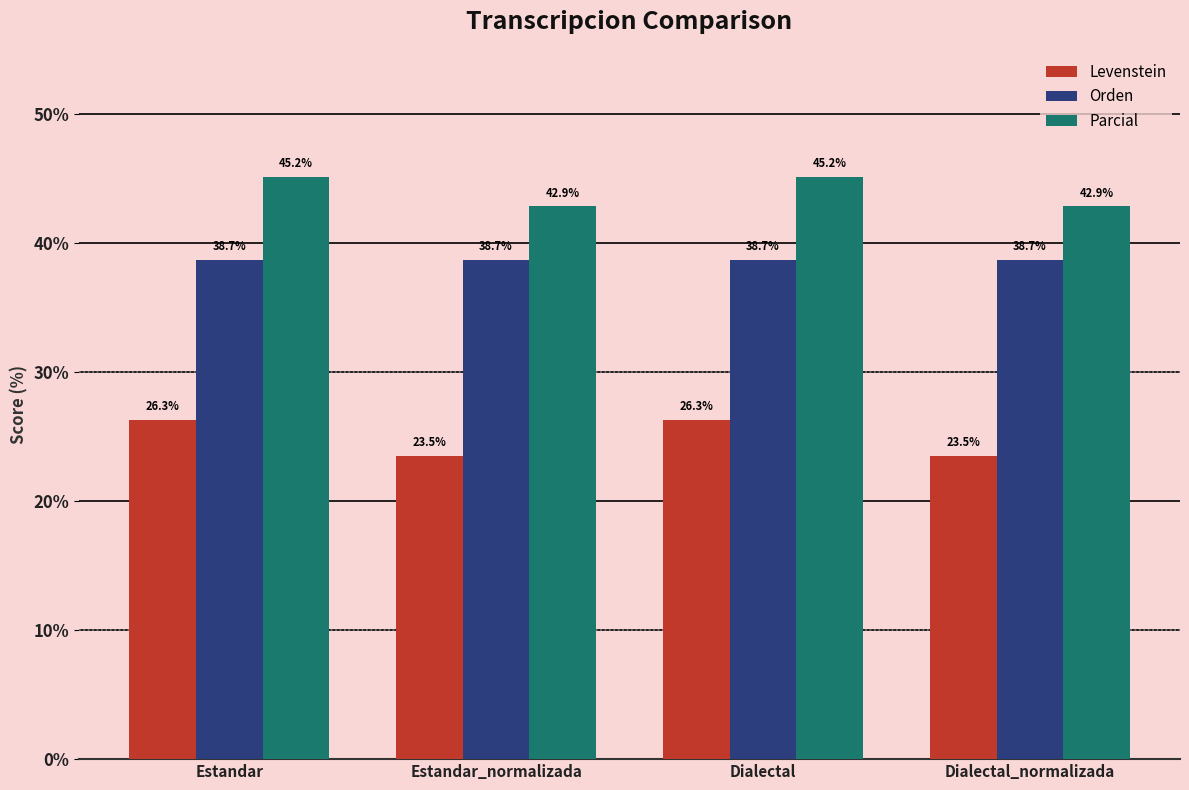

At how many categories does at least one series exceed 36?

4